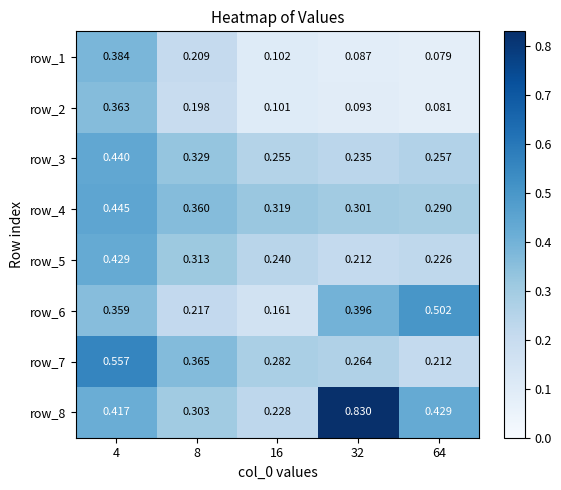

Is the value of row_5 at 64 greater than the value of row_1 at 8?

Yes